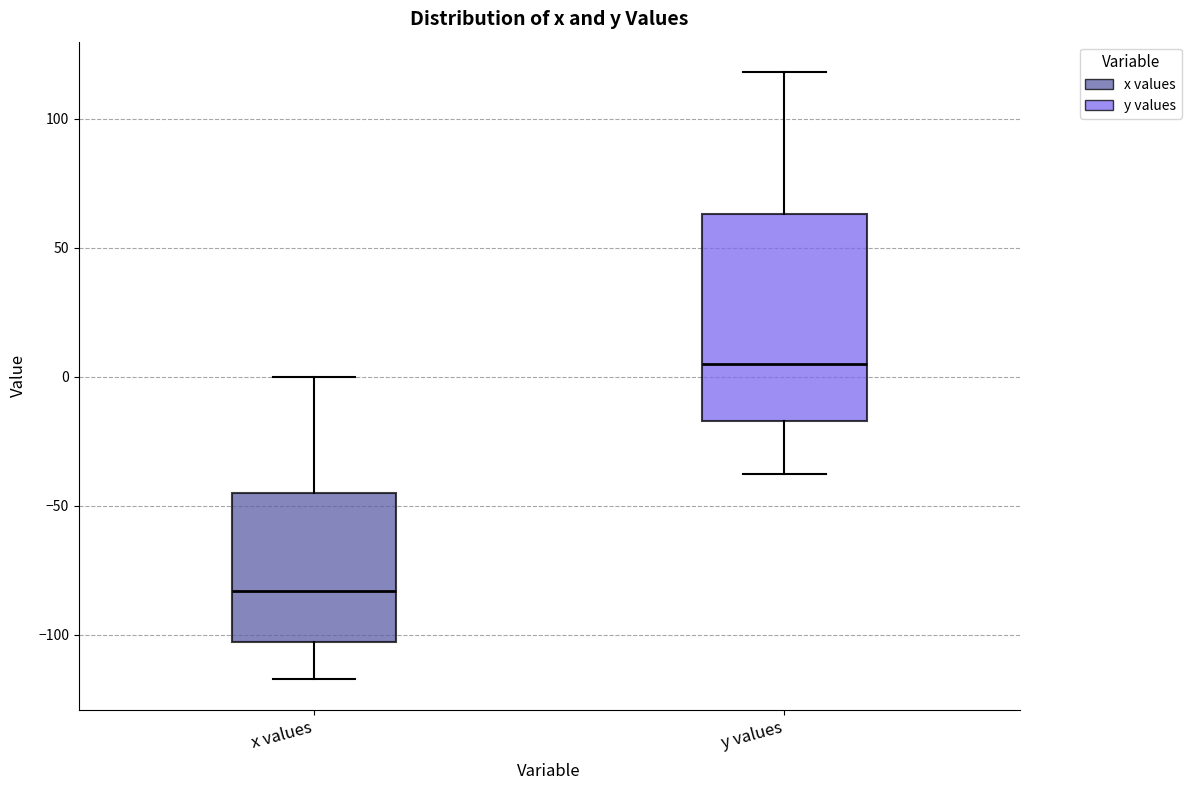

Reading left to right, transcribe this box plot: for each box, give where its median line is, the range the box spans, and where its two whiskers end, as read against the y-axis. The values are not printed on the chart, so give them approximately, as read against the axis.

x values: median -85, box -105 to -45, whiskers -115 to 0
y values: median 5, box -15 to 65, whiskers -40 to 120